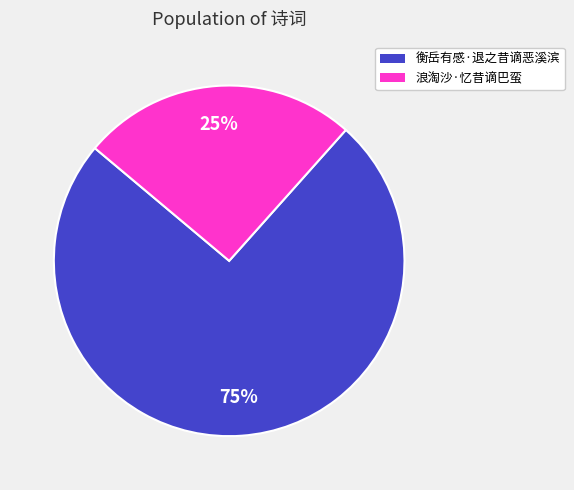

How many slices are in this pie chart?

2